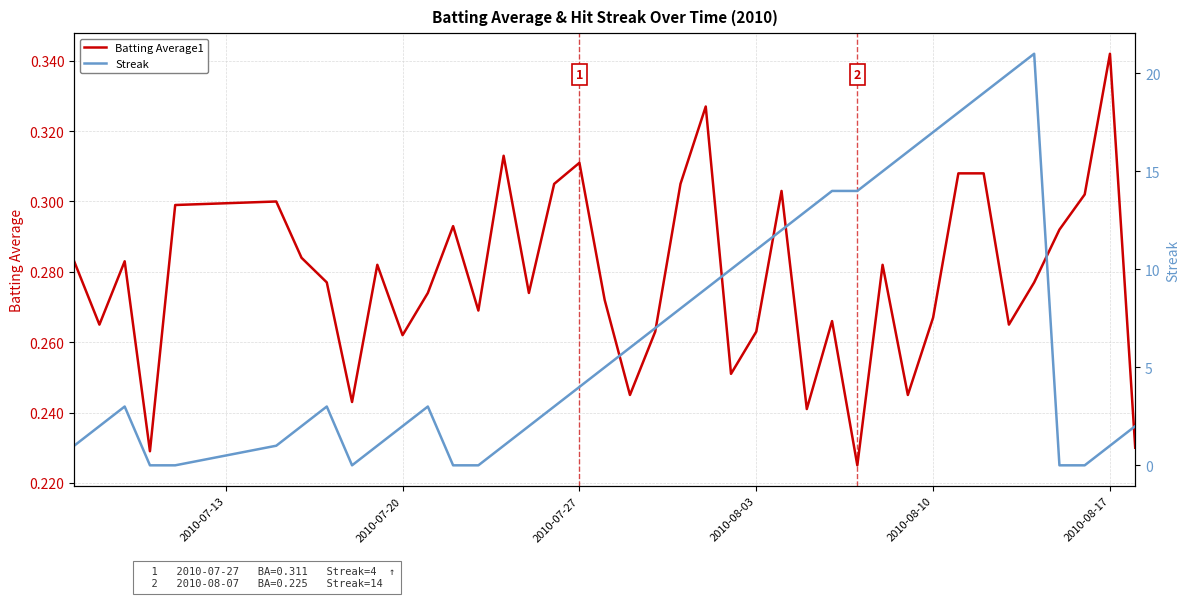

List the series in order of their overall mean, lowest first.

Batting Average1, Streak